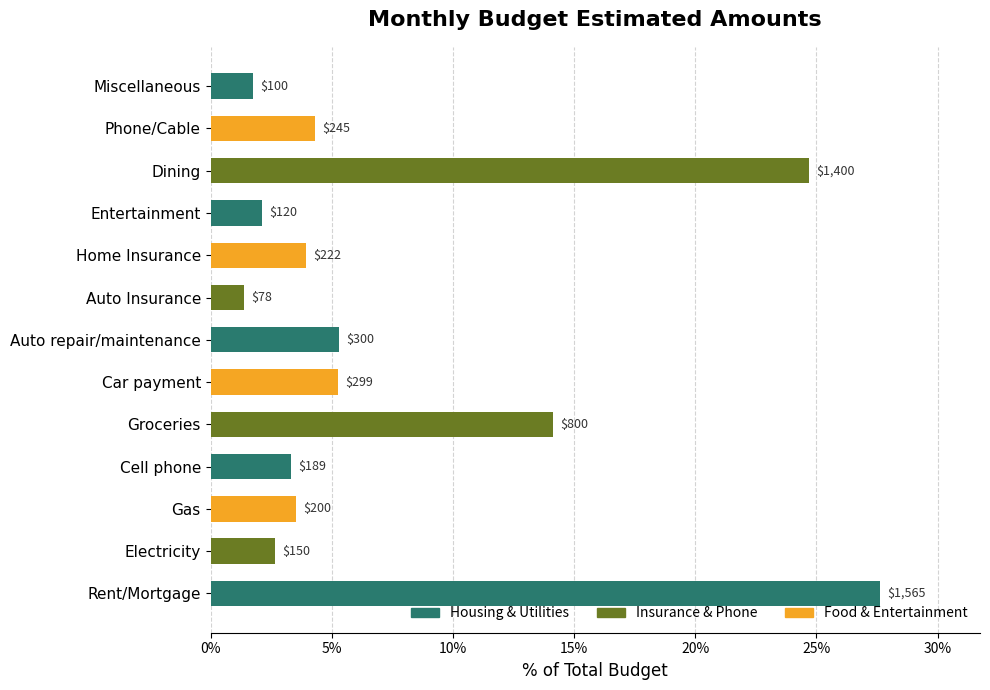

Does the chart contain any negative values?

No